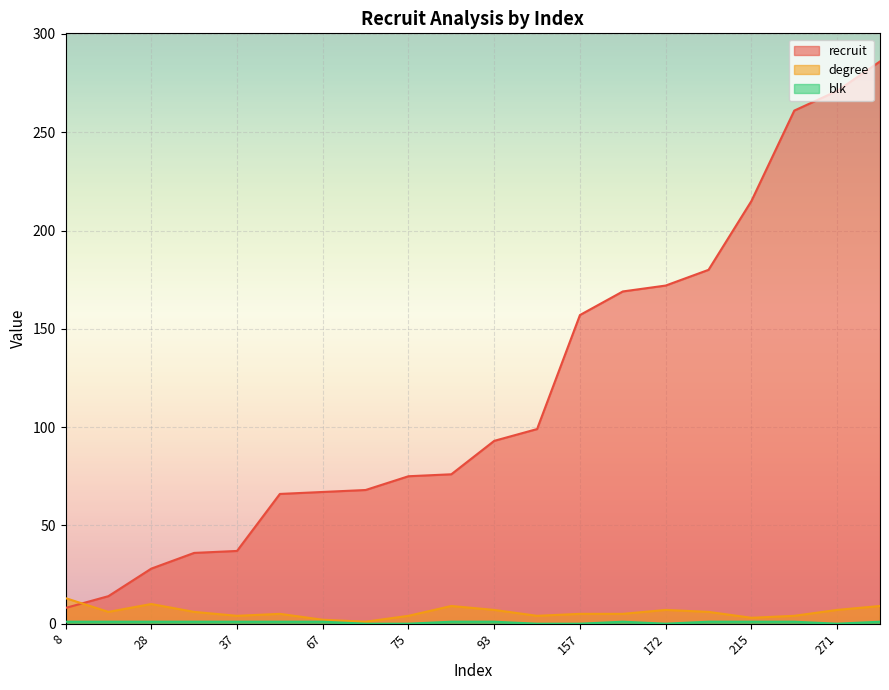

What is the maximum value for blk?

1